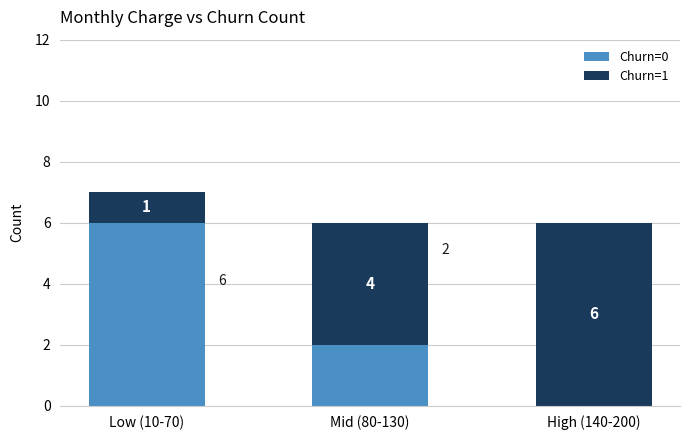

What is the total value across all series at Low (10-70)?

7